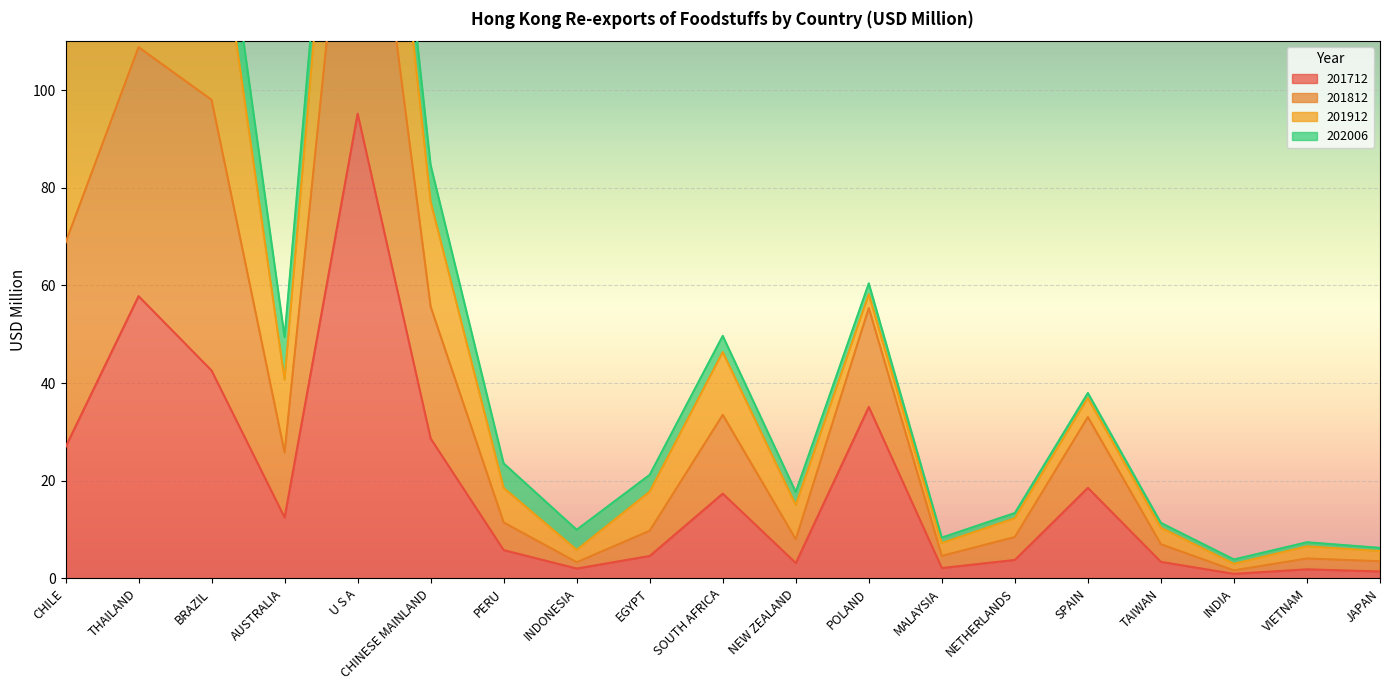

What is the label of the 11th point from the left?

NEW ZEALAND